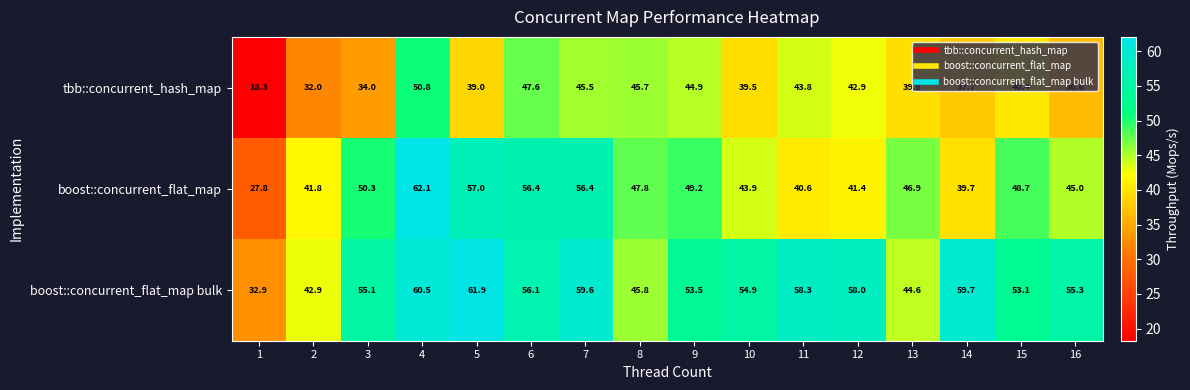

Which label corresponds to the largest value in the chart?

4